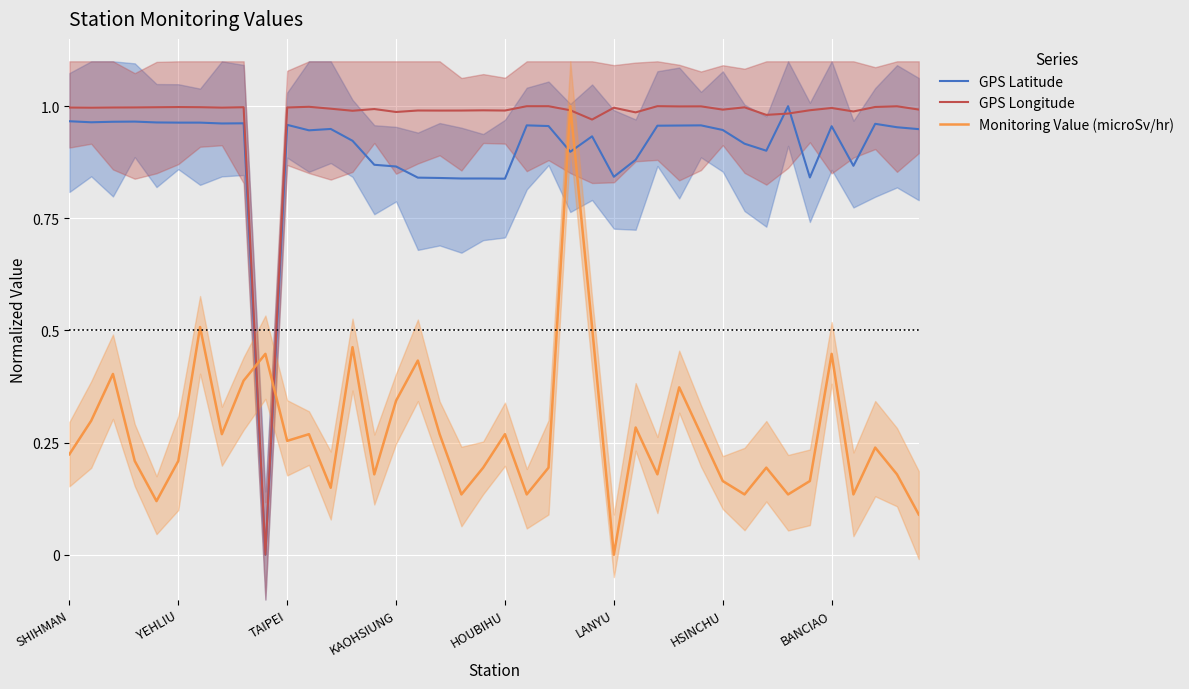

True or false: GPS Longitude has a value of 1.3 at 16.

False